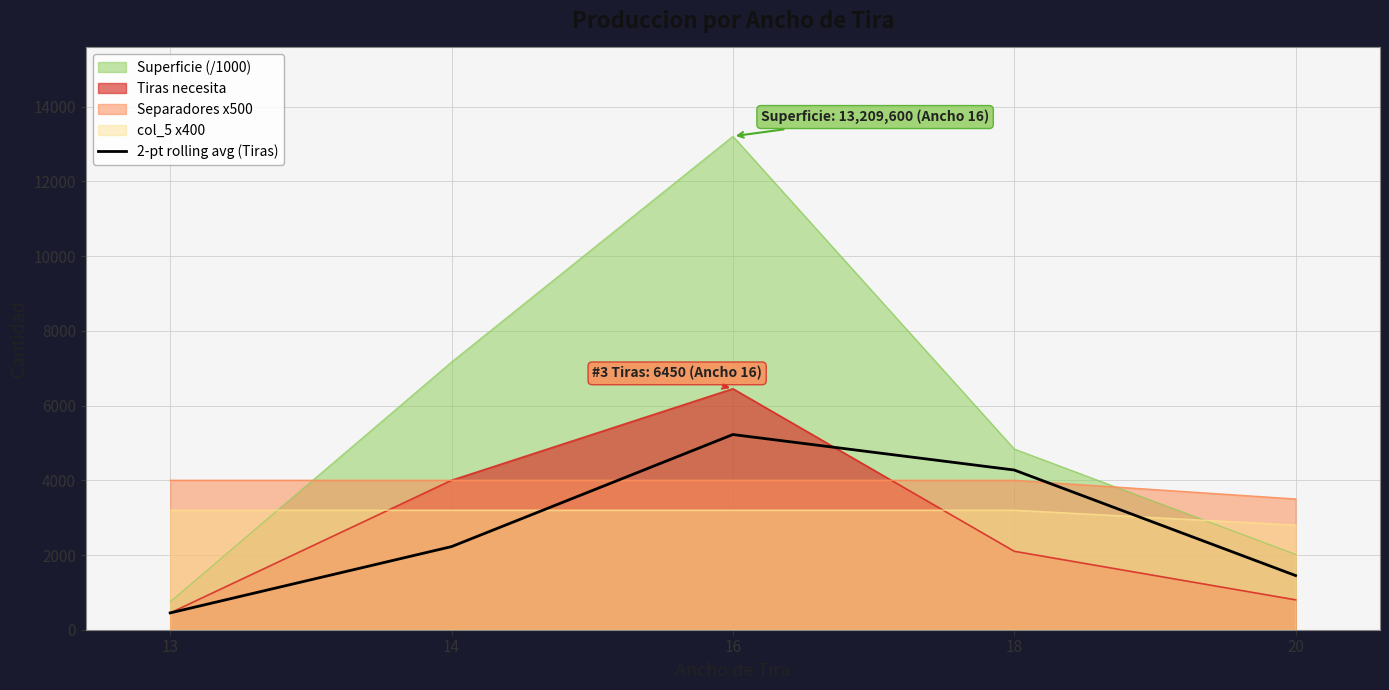

Count the number of data series in this chart.

5